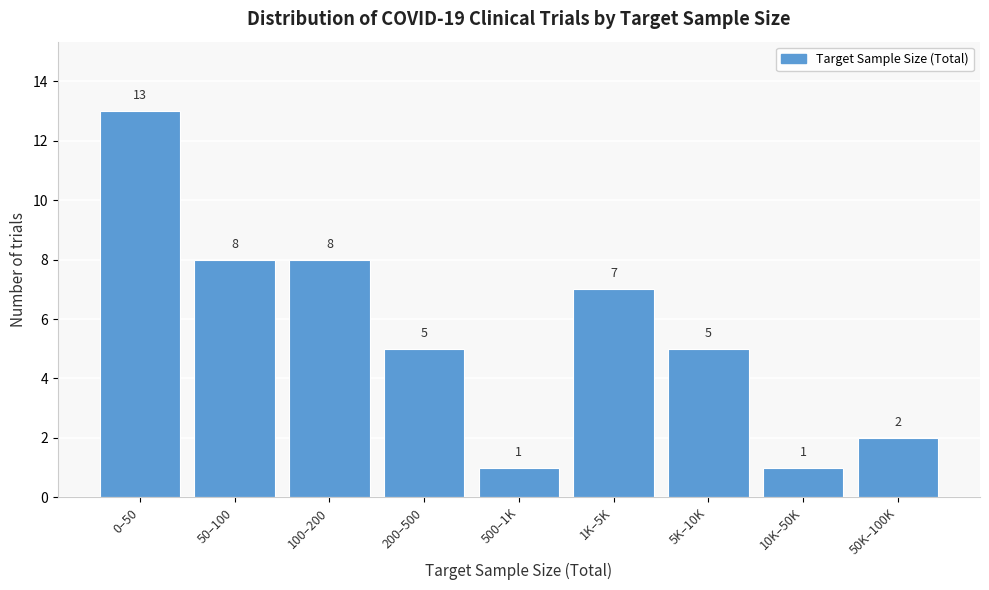

Reading left to right, list all the values displayed in this chart.

0–50=13	50–100=8	100–200=8	200–500=5	500–1K=1	1K–5K=7	5K–10K=5	10K–50K=1	50K–100K=2